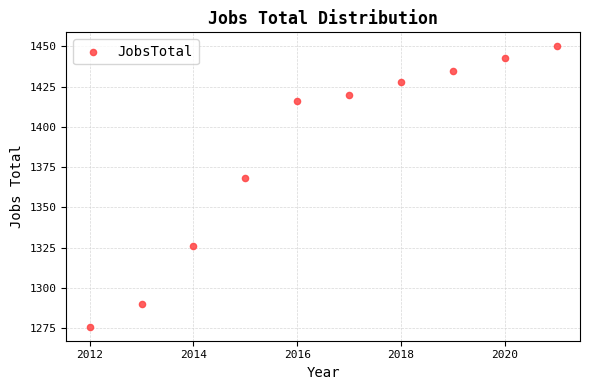

What Y value in the scatter plot is closest to 1363?

1368